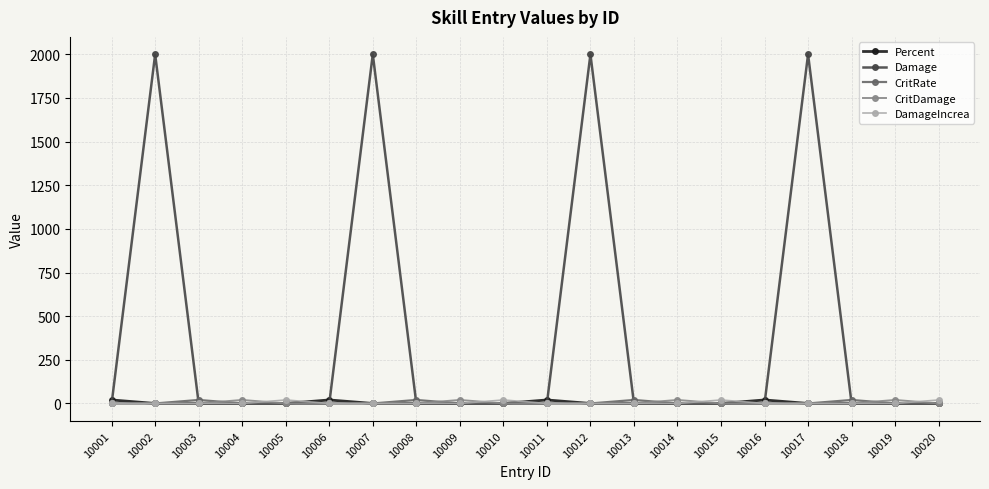

How many data points in Damage are above 0?

4